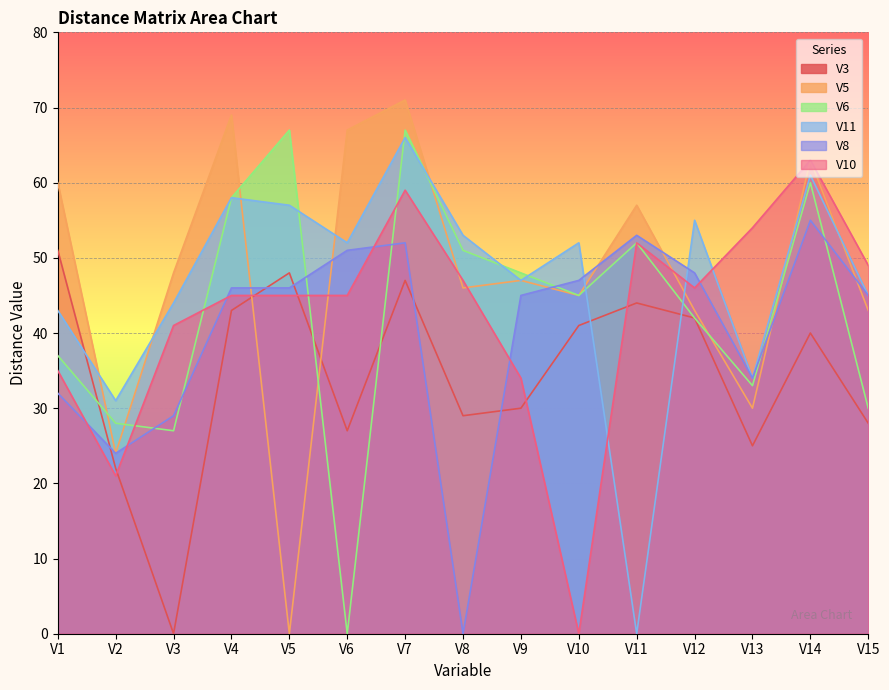

List the labels in order of V6 value, largest first.

V5, V7, V14, V4, V11, V8, V9, V10, V12, V1, V13, V15, V2, V3, V6